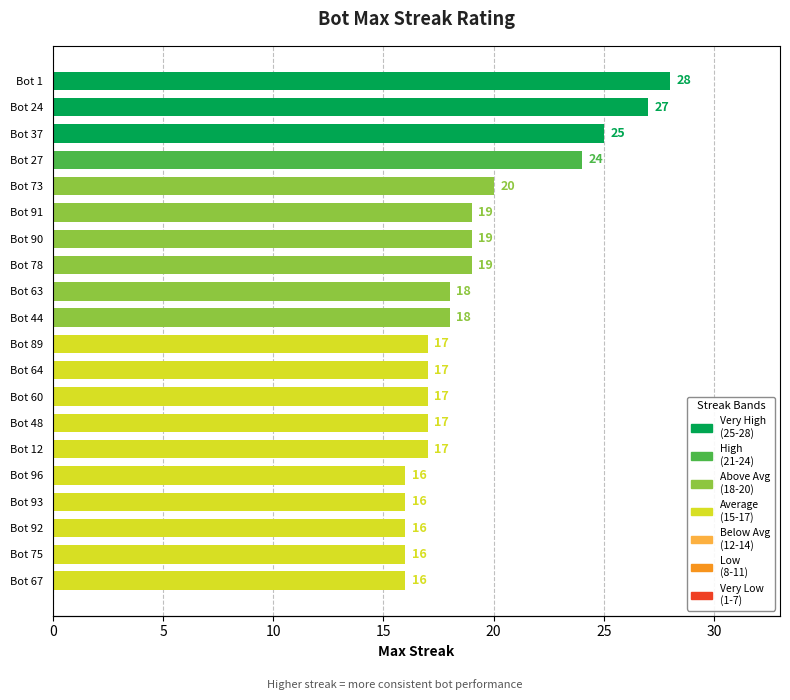

How many values are below 18?

10